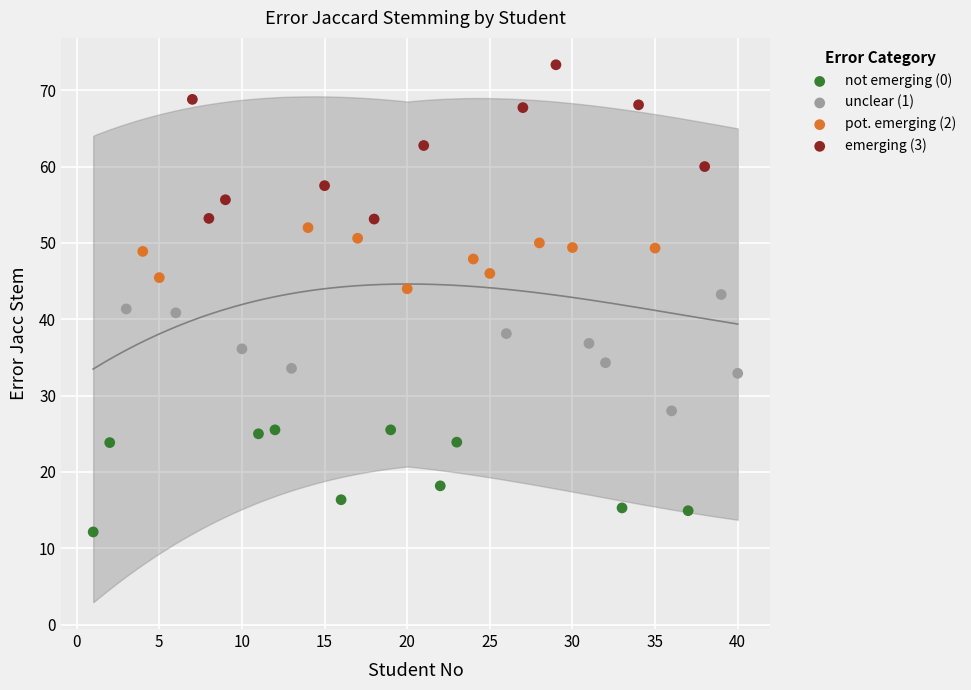

Which series reaches the minimum Y coordinate?

not emerging (0)